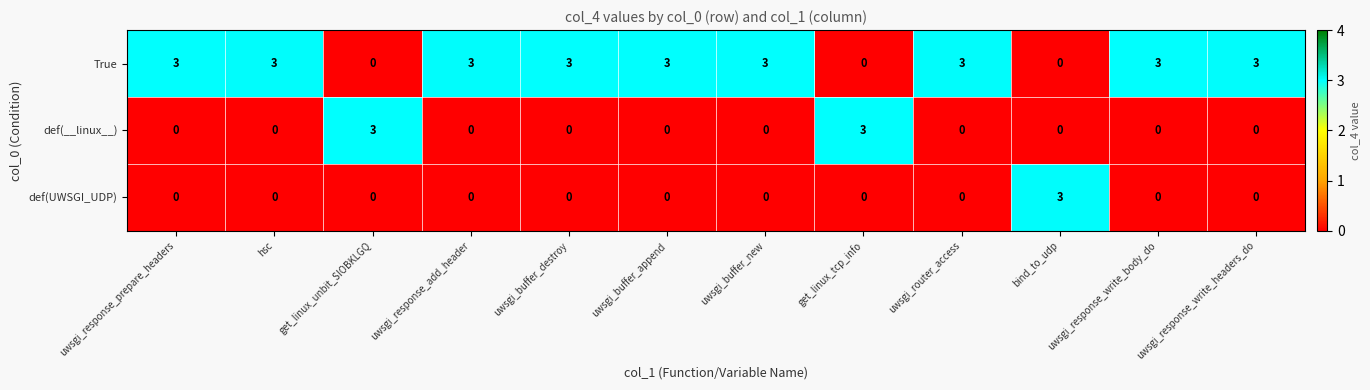

True or false: def(UWSGI_UDP) has a value of 0 at uwsgi_buffer_append.

True